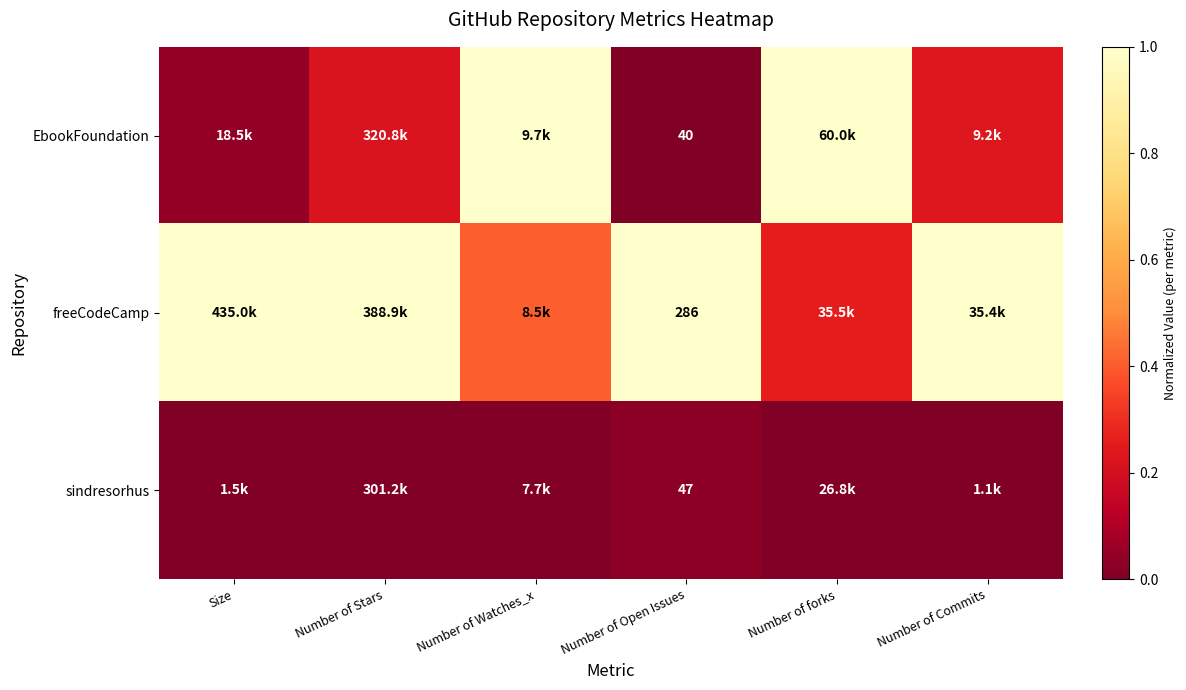

Between Size and Number of Open Issues, which is larger?

Size